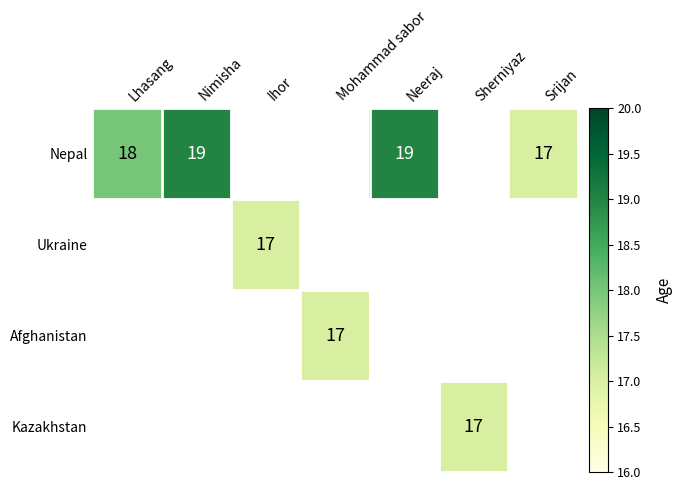

True or false: Nepal has a value of 19 at Neeraj.

True